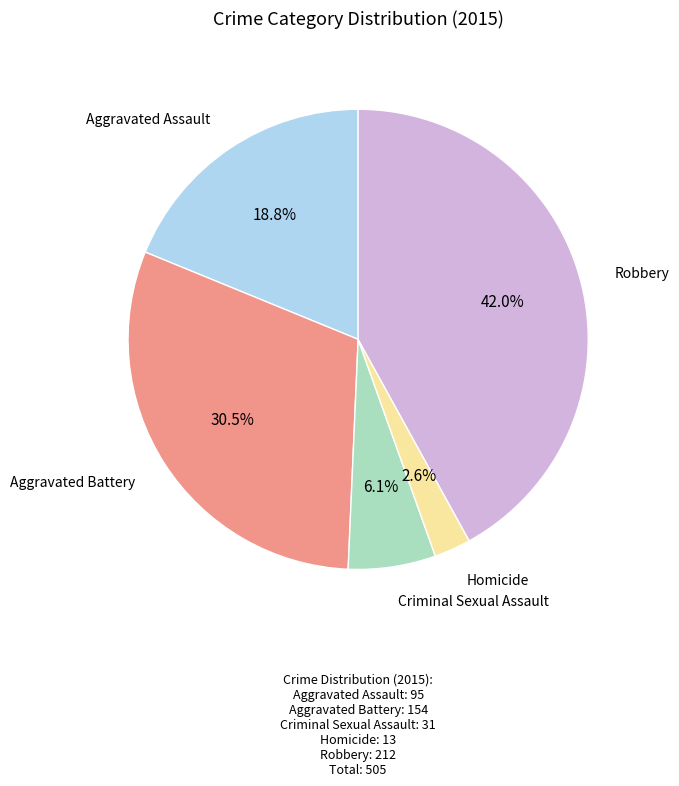

Is there any slice that represents more than half of the pie?

No